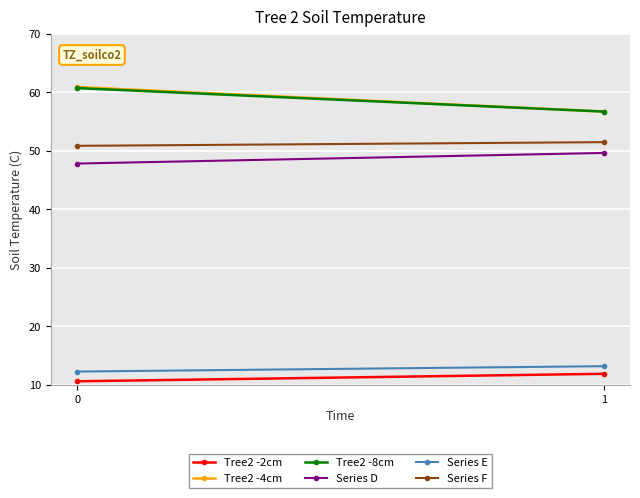

What is the minimum value shown in the chart?

10.6